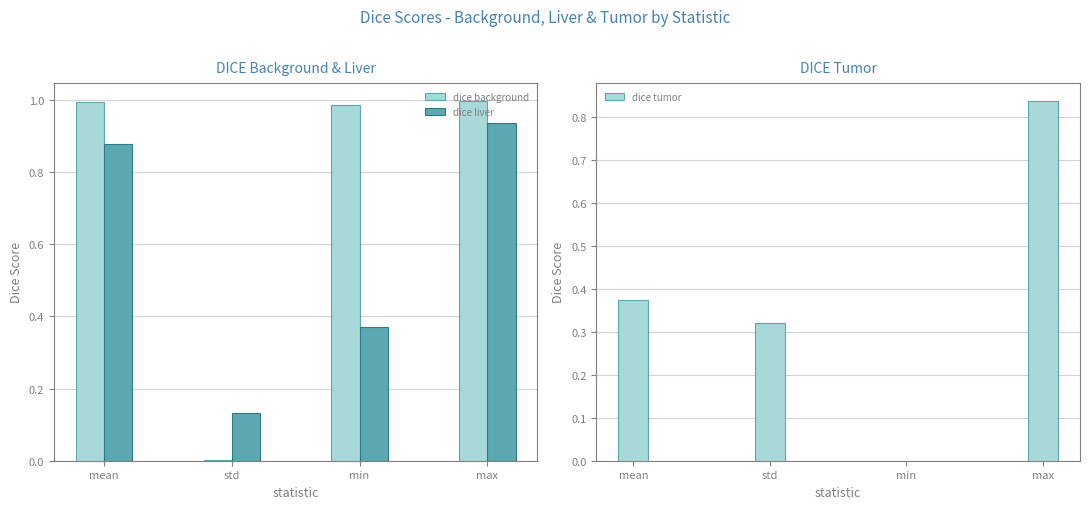

Reading left to right, extract all data points from this chart.

dice background: mean=1.0	std=0.0	min=1.0	max=1.0
dice liver: mean=0.9	std=0.1	min=0.4	max=0.9
dice tumor: mean=0.4	std=0.3	min=0.0	max=0.8